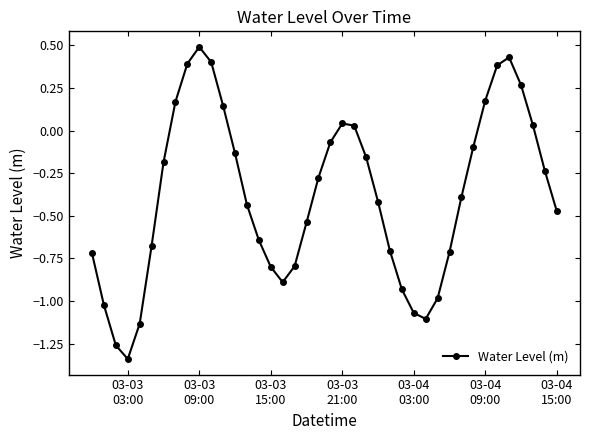

What is the greatest value displayed?

0.5